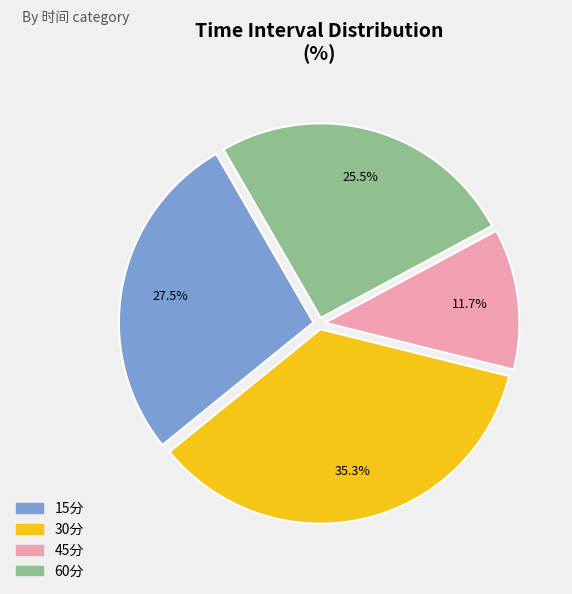

Which has a higher value, 60分 or 15分?

15分